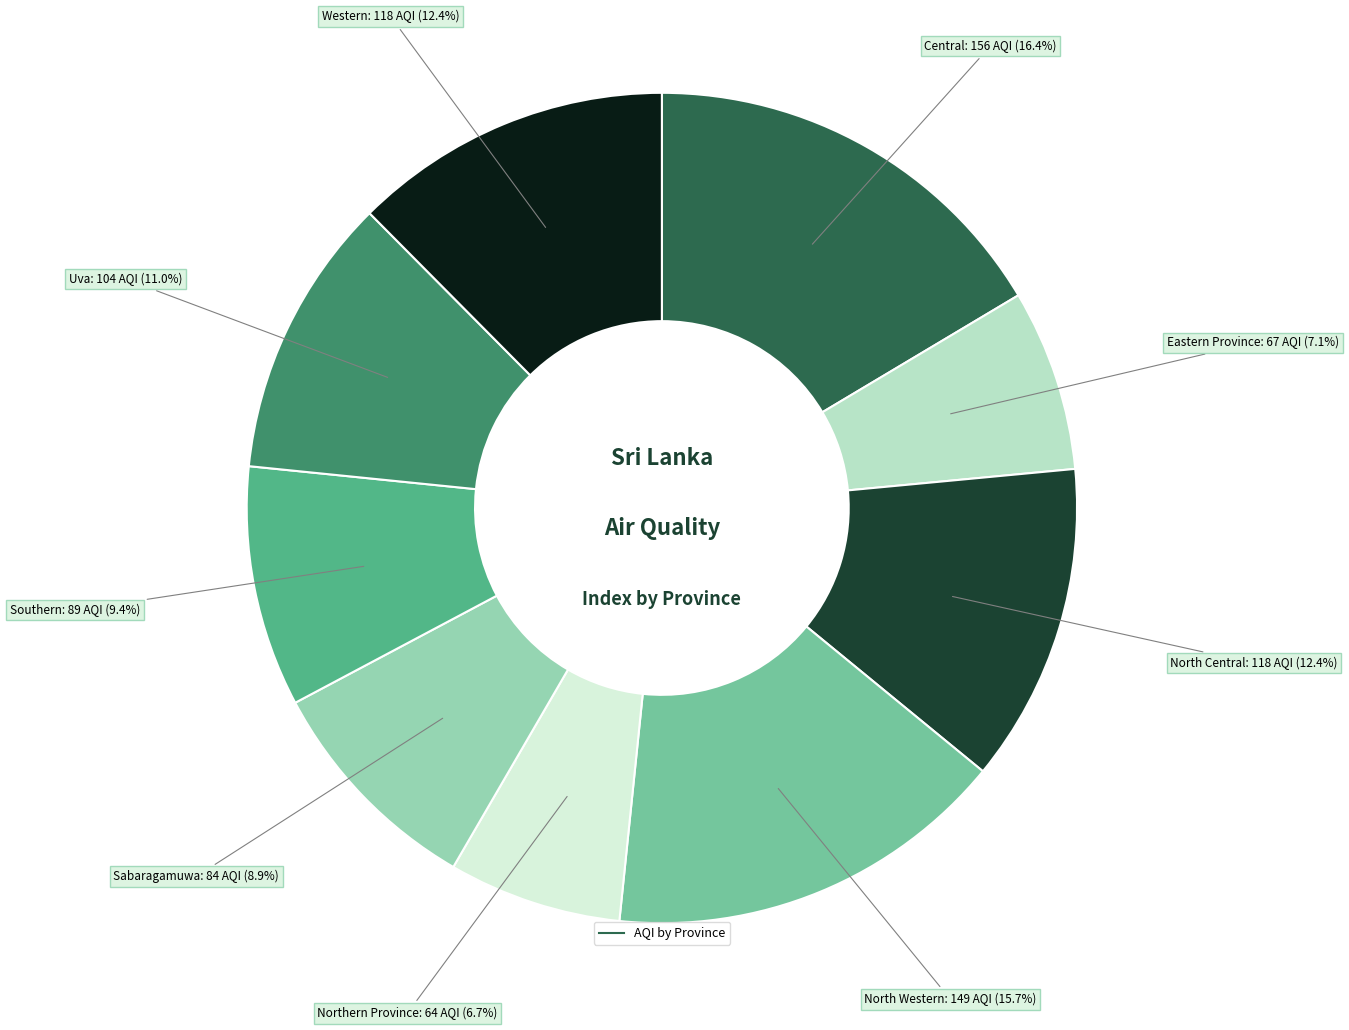

Does any single category account for the majority?

No